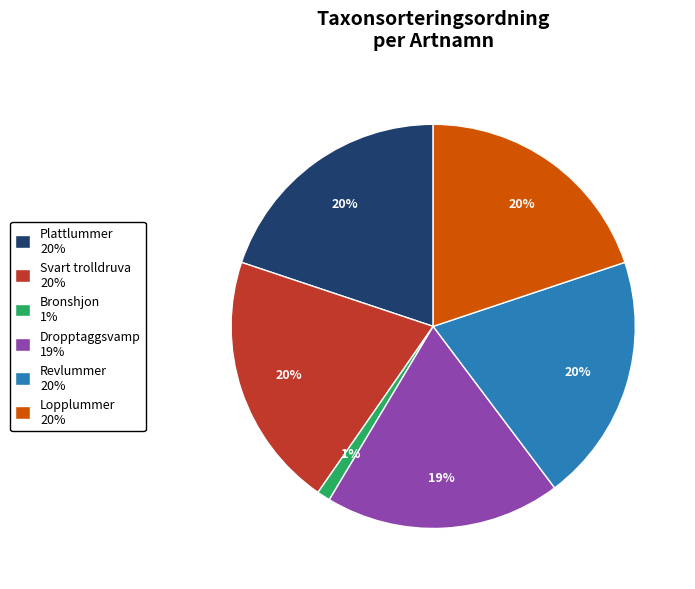

What is the ratio of the value at Dropptaggsvamp 19% to the value at Revlummer 20%?

0.9